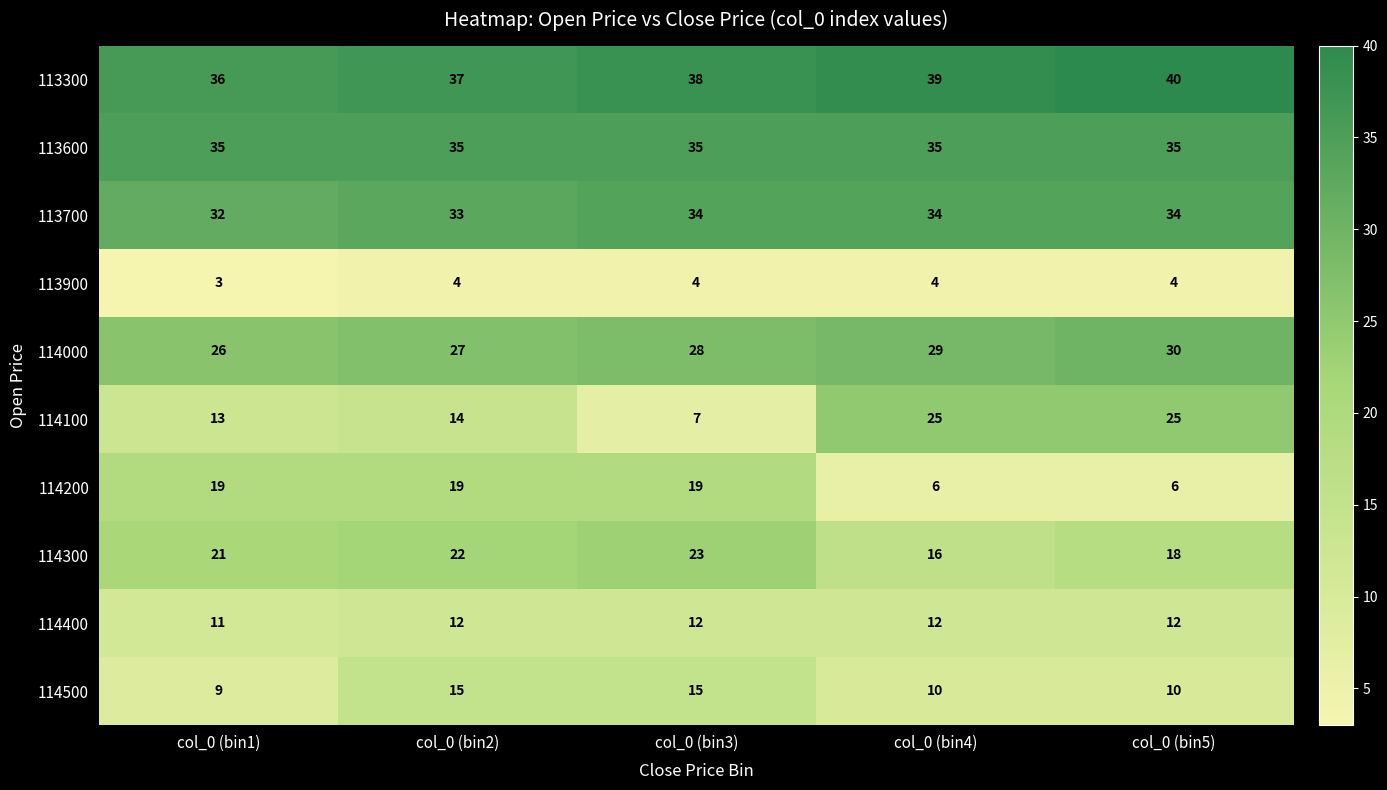

At which category is the sum across all series the highest?

col_0 (bin2)